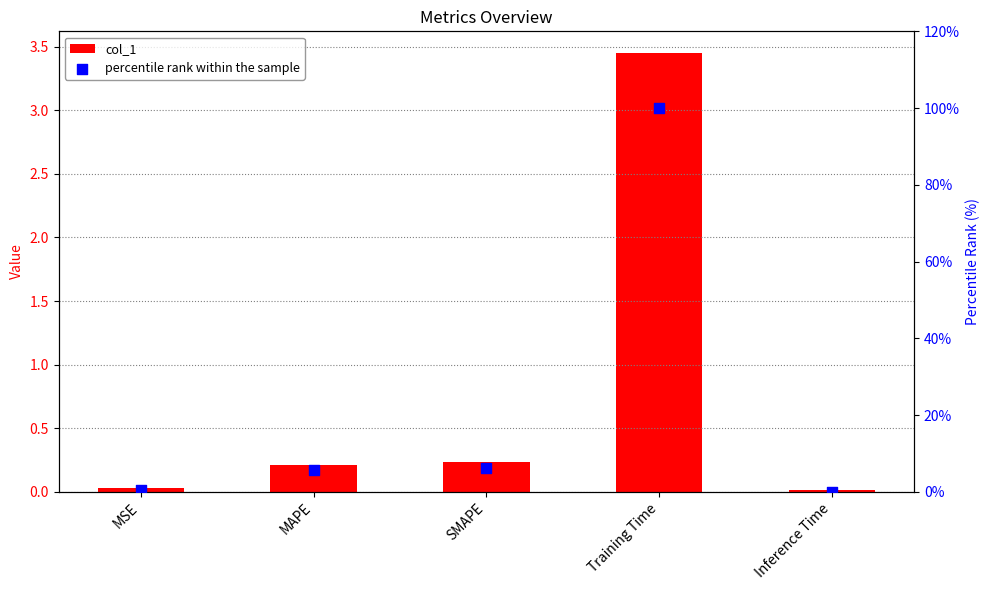

Which series has the largest total across all categories?

percentile rank within the sample